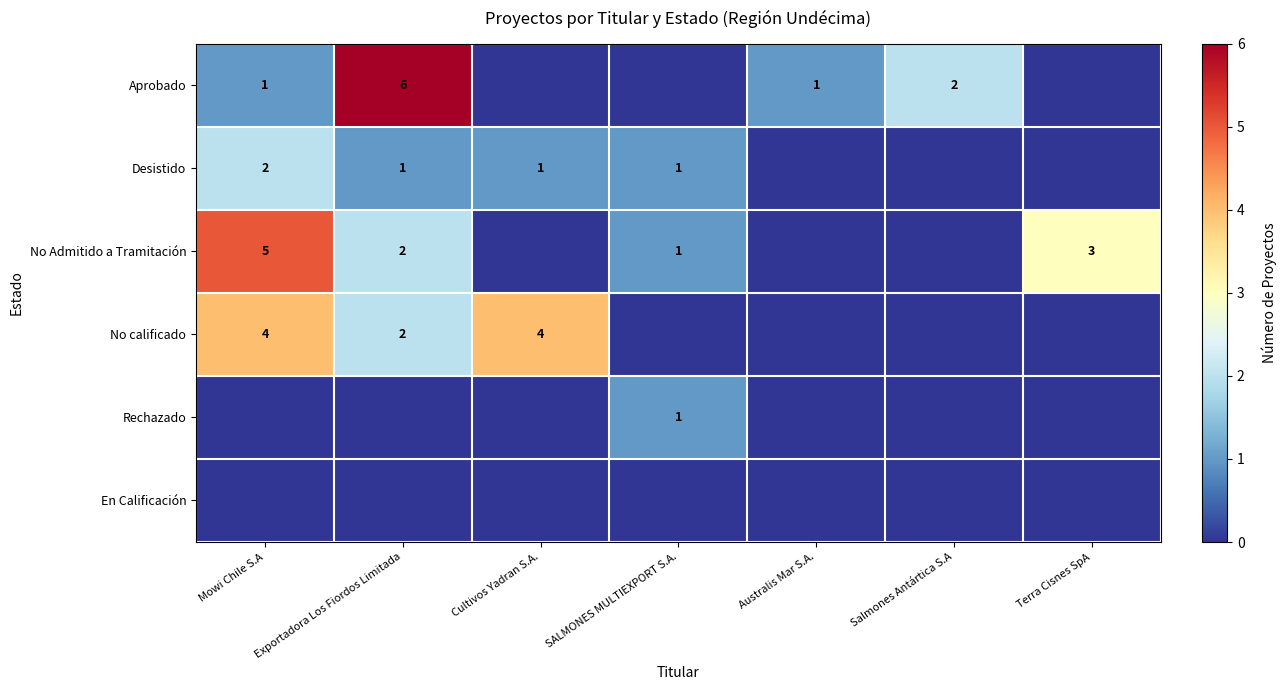

The Aprobado series shows 1 at Australis Mar S.A.. True or false?

True